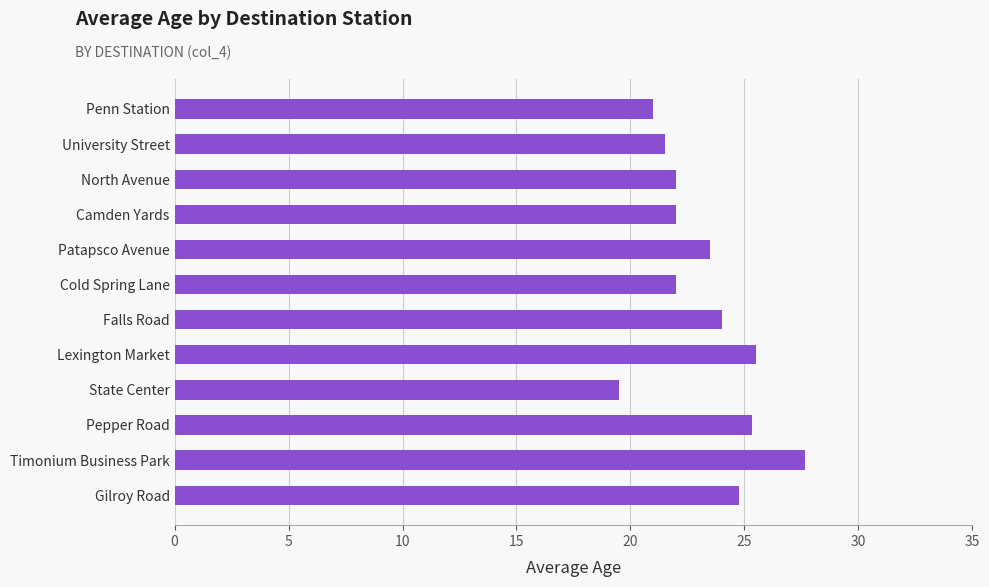

How many categories are shown in the chart?

12